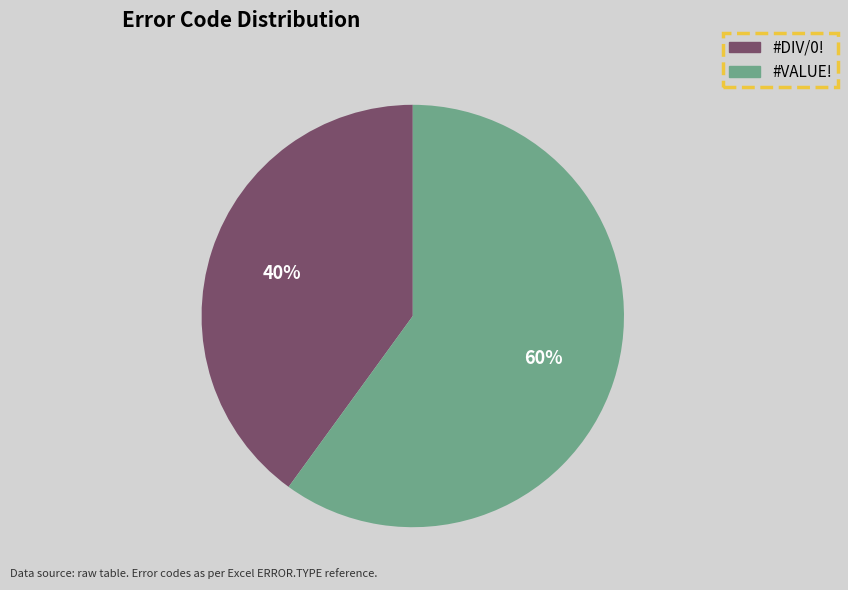

Approximately how many times larger is the value at #VALUE! compared to #DIV/0!?

1.5